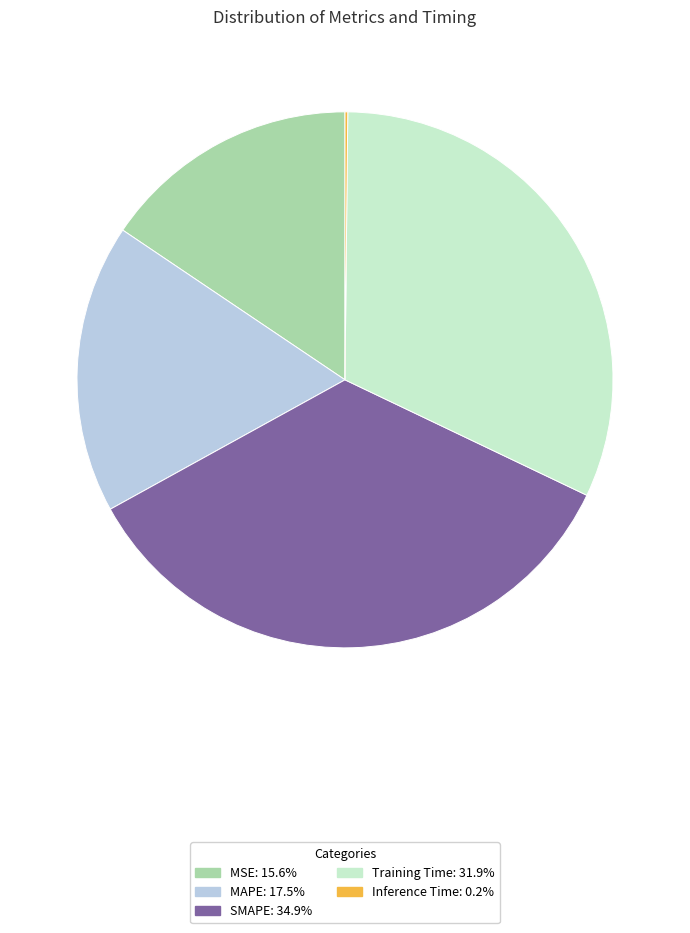

Is the sum of MSE and SMAPE greater than half?

Yes